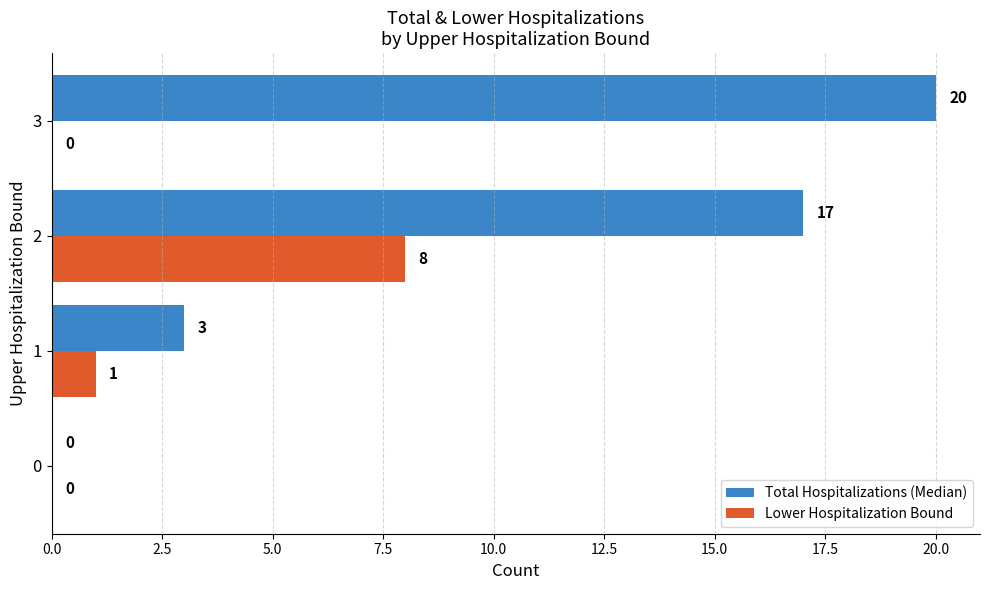

What is the sum of the Lower Hospitalization Bound values at 3 and 2?

8